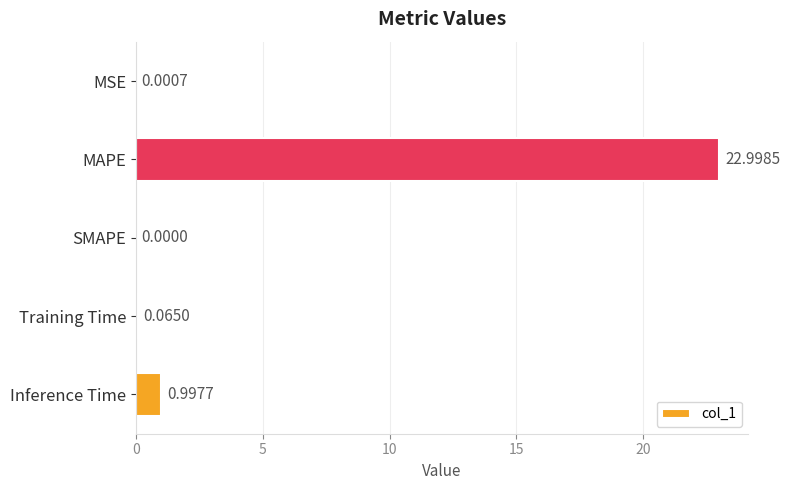

Which has a higher value, MSE or SMAPE?

MSE